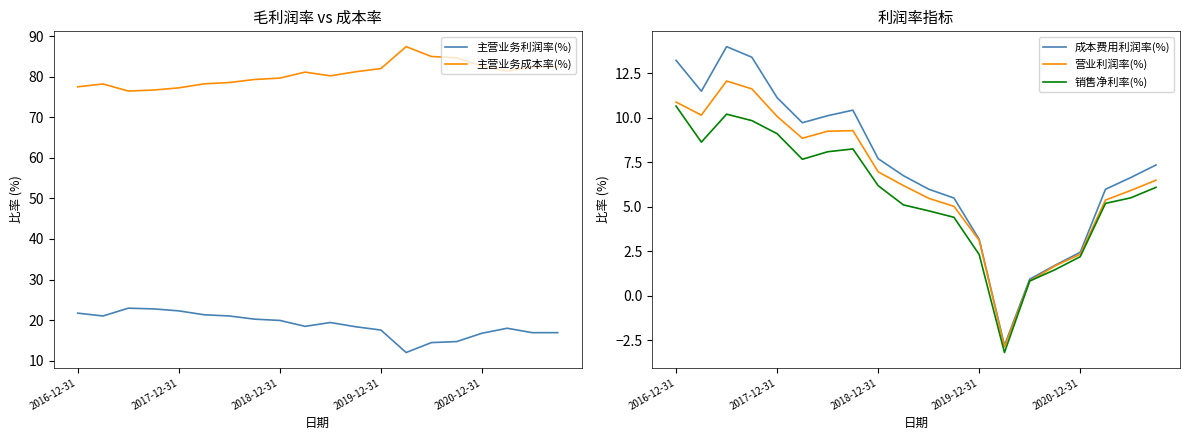

Read the 主营业务成本率(%) value at 14.

85.0